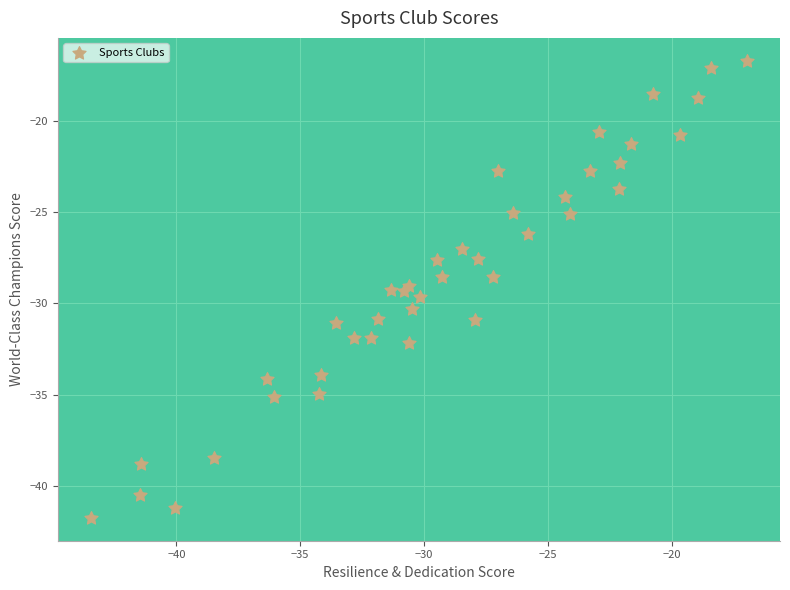

What is the range of Y values (max minus min)?

25.0